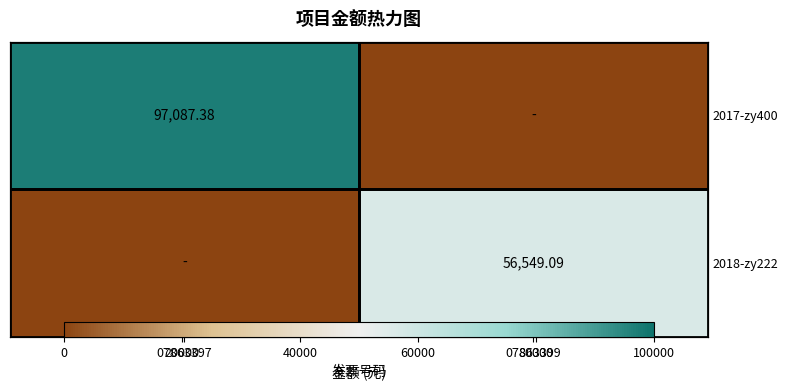

The value of 2017-zy400 at 07863399 is 0.0. True or false?

True